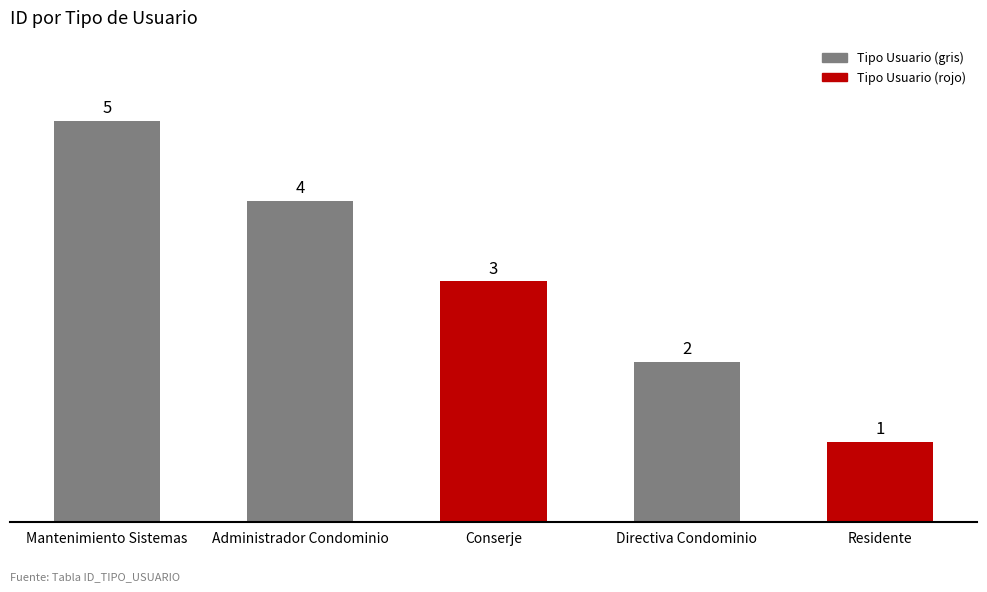

Approximately how many times larger is the value at Administrador Condominio compared to Residente?

4.0